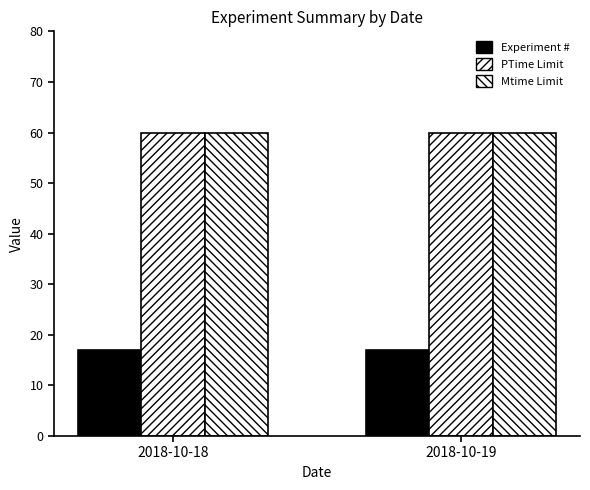

How many bars are there in total?

6